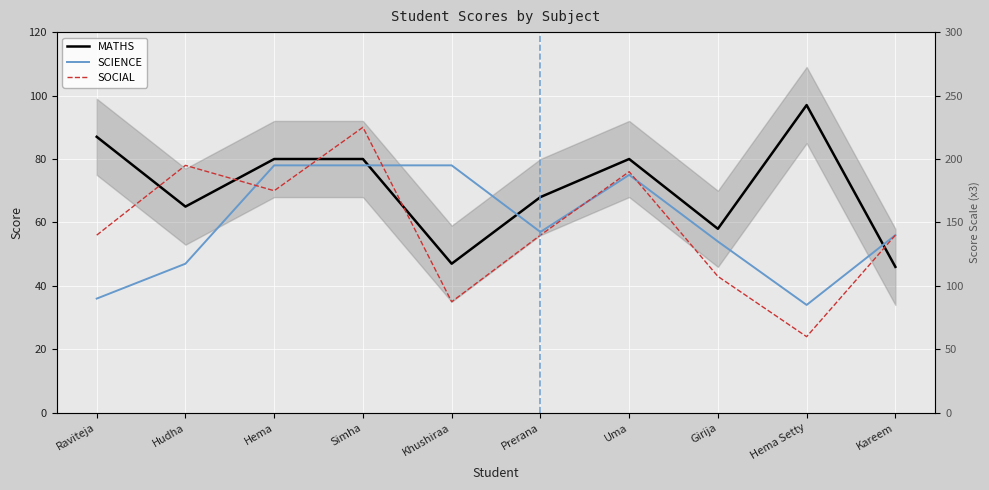

Which series has the widest spread of values?

SOCIAL